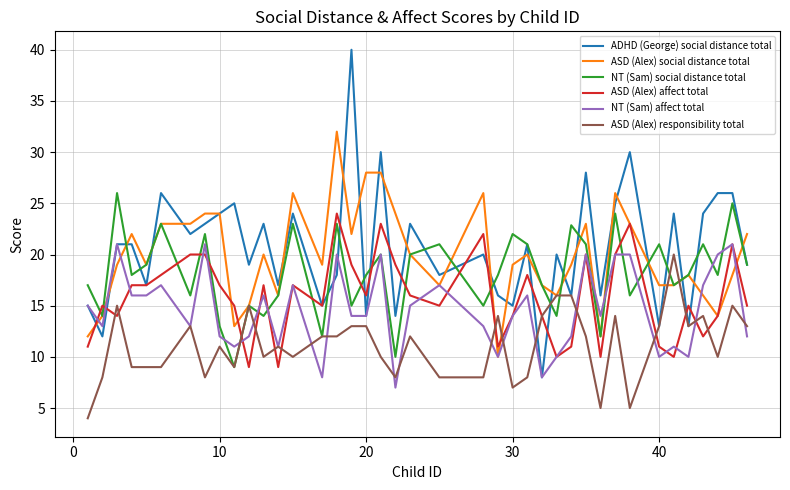

Which series has the largest range (max minus min)?

ADHD (George) social distance total